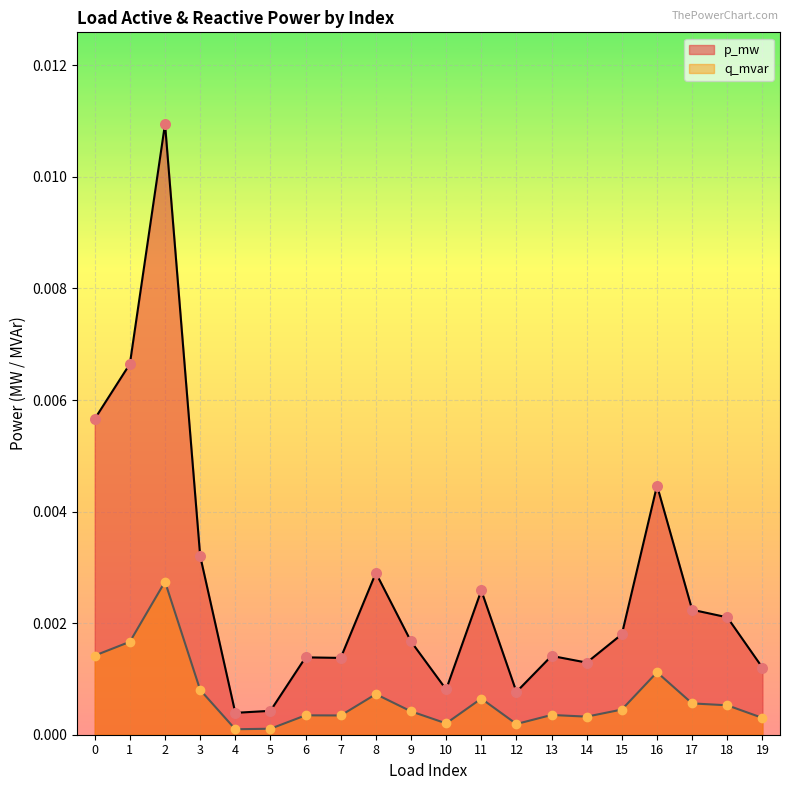

Is the value of p_mw at 3 greater than the value of q_mvar at 16?

Yes